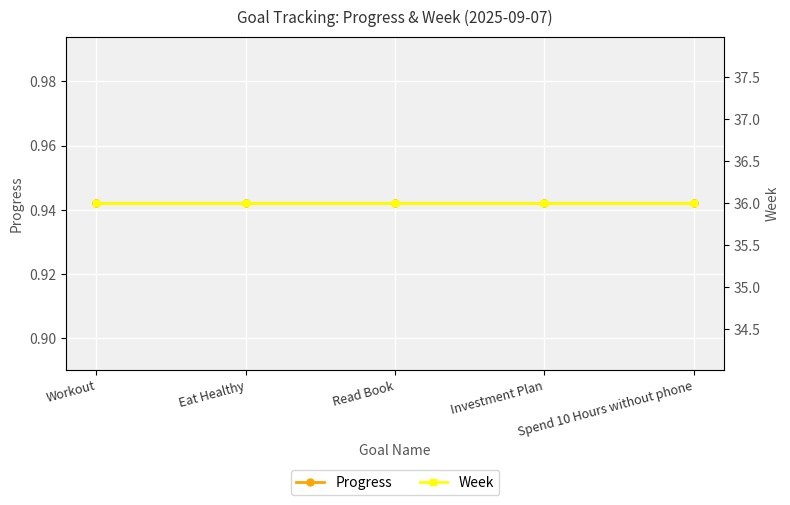

Is this an area chart (filled region under the line)?

No